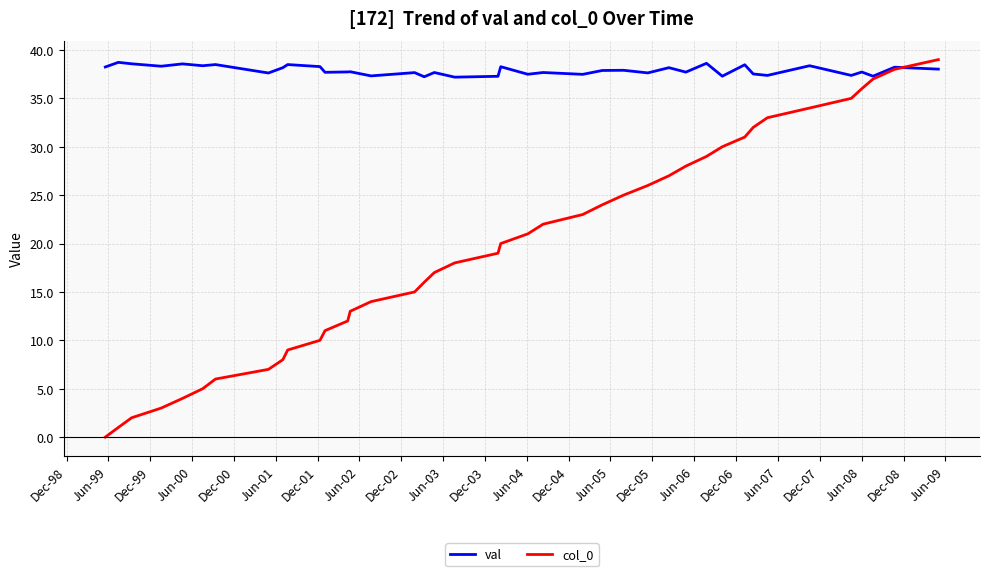

After their last crossing, which series has the higher values: val or col_0?

col_0